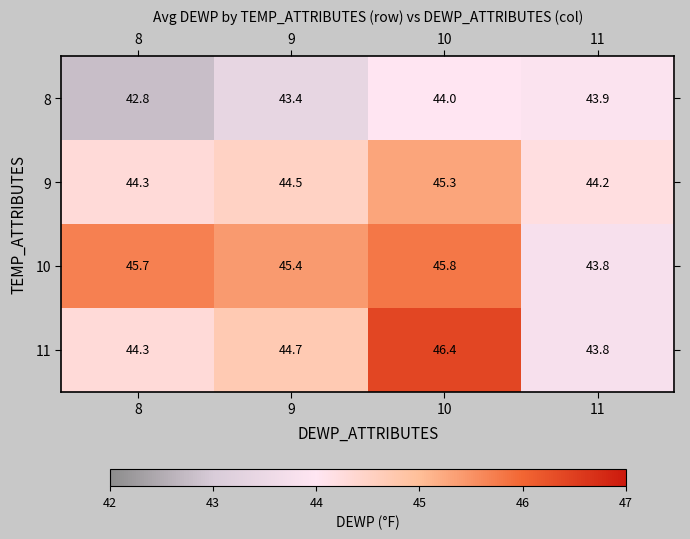

What is the maximum value shown in the chart?

46.4